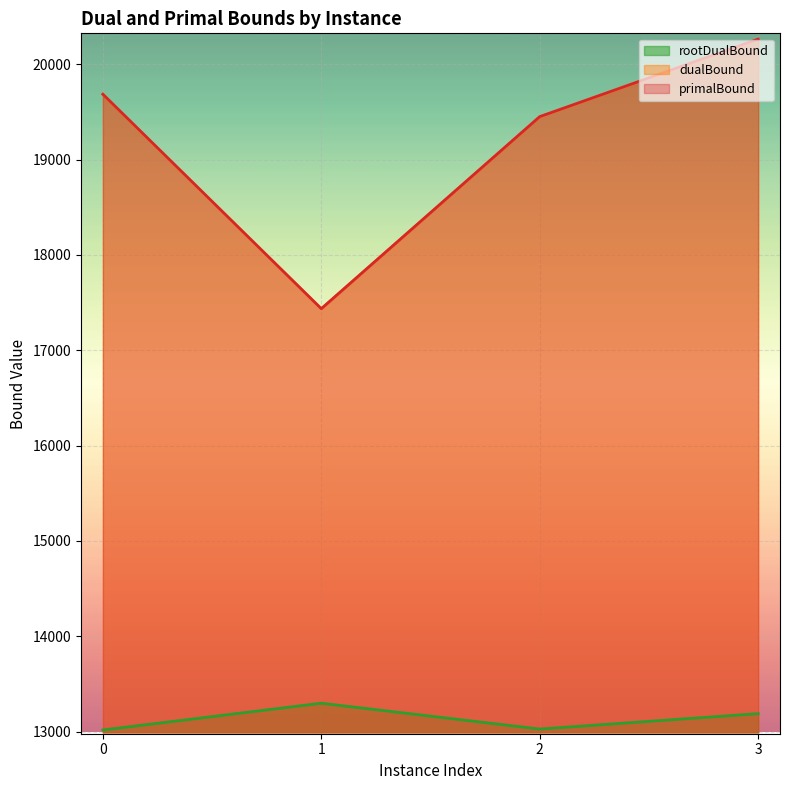

What is the value of the dualBound point at the 3rd from the left?

19449.6